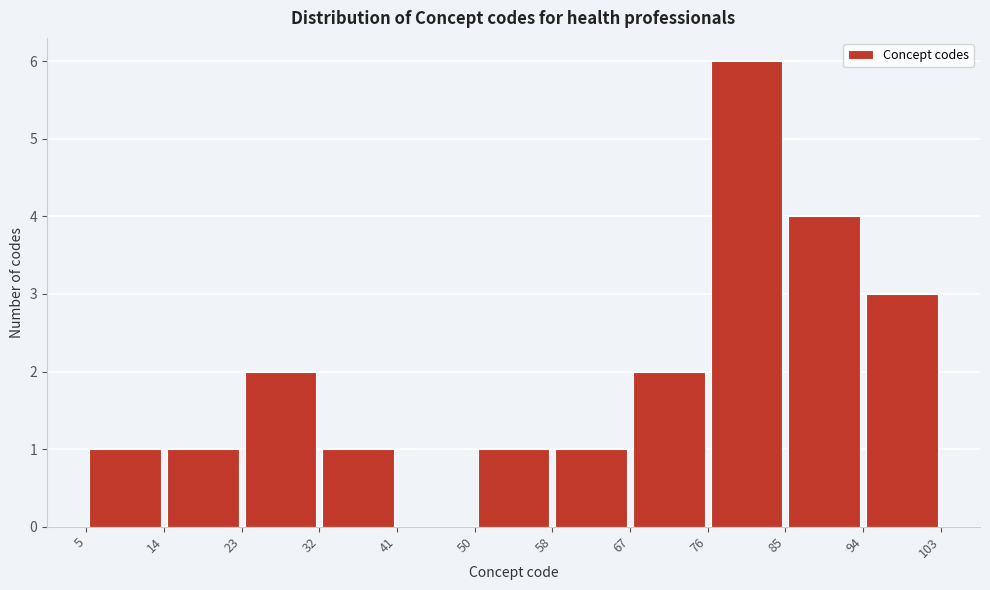

How tall is the bar that spans 94 to 103 on the x-axis? The values are not printed on the chart, so give them approximately, as read against the axis.

3